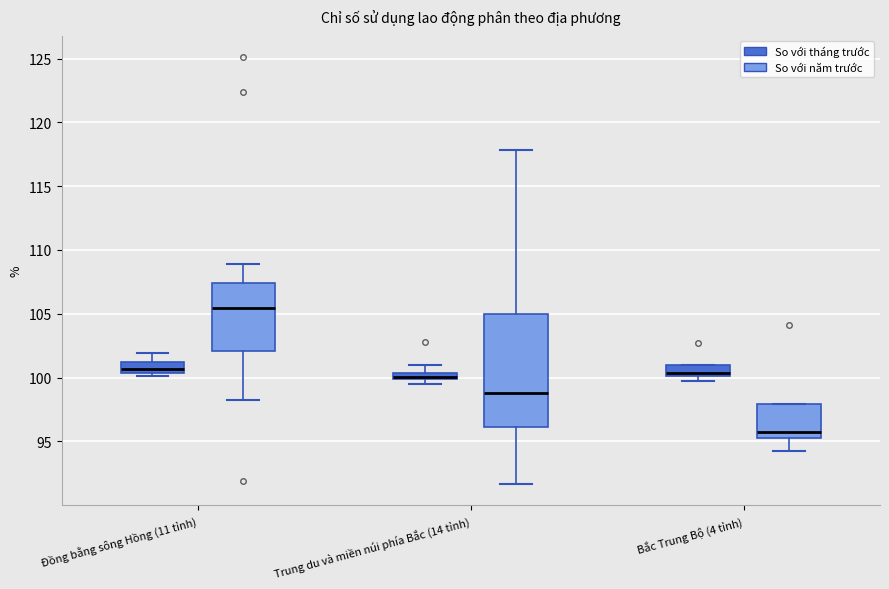

Which box is the tallest, from its lower edge to its upper edge?

Trung du và miền núi phía Bắc (14 tỉnh) (So với năm trước)